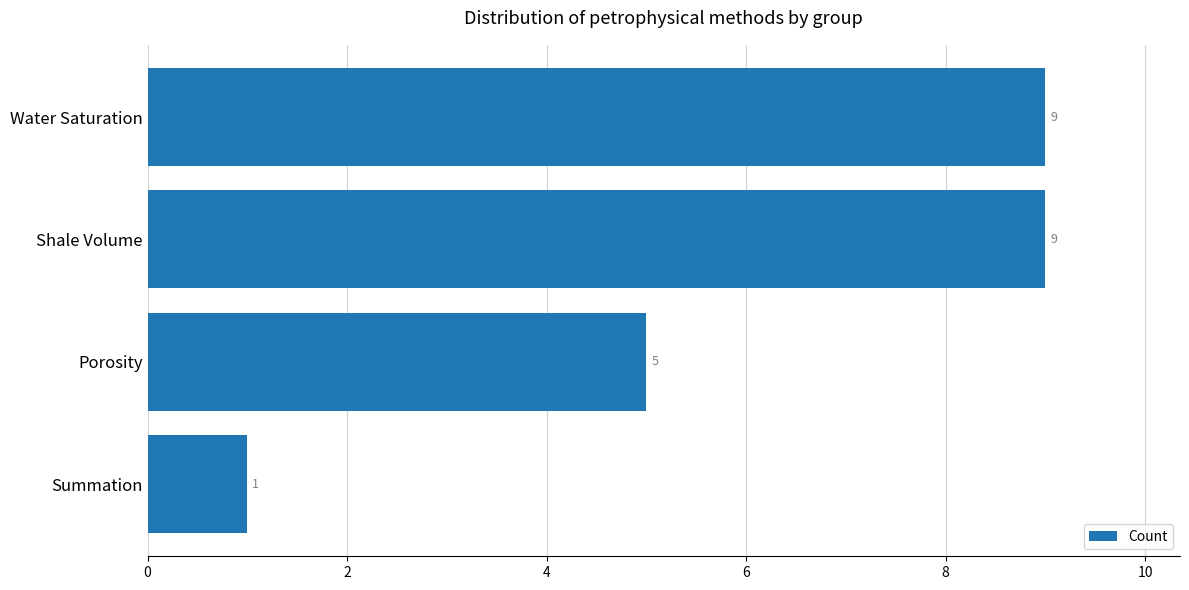

Between Porosity and Shale Volume, which is larger?

Shale Volume